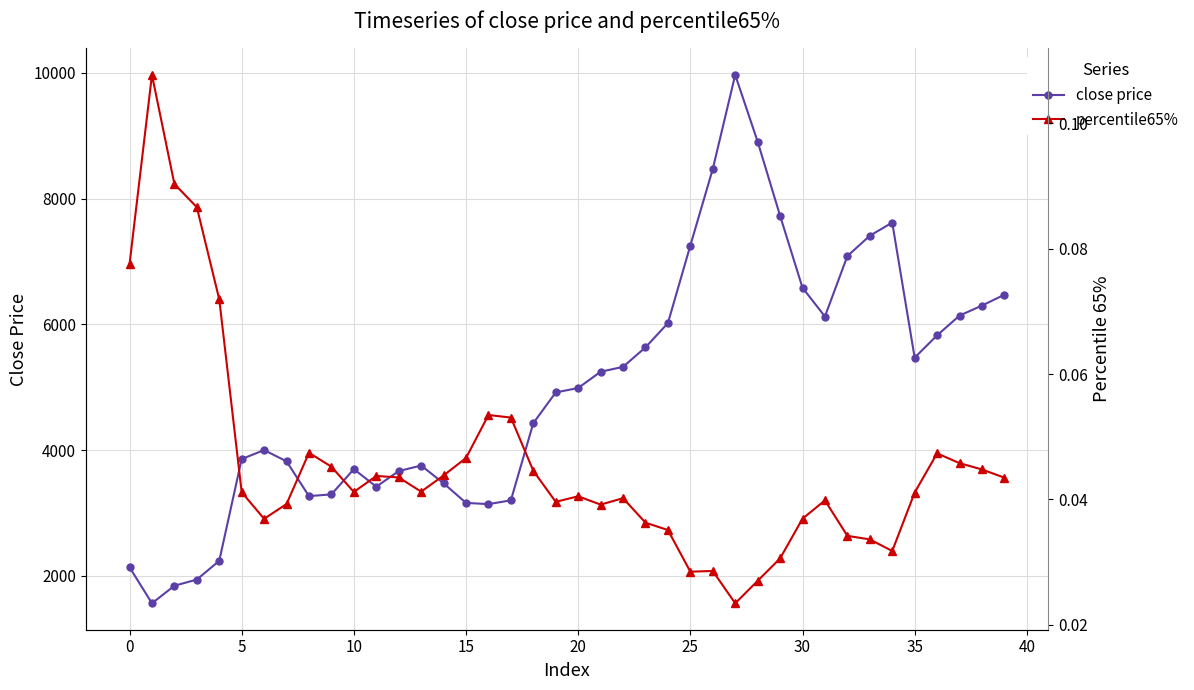

What value does the close price series have at 22?

5322.7